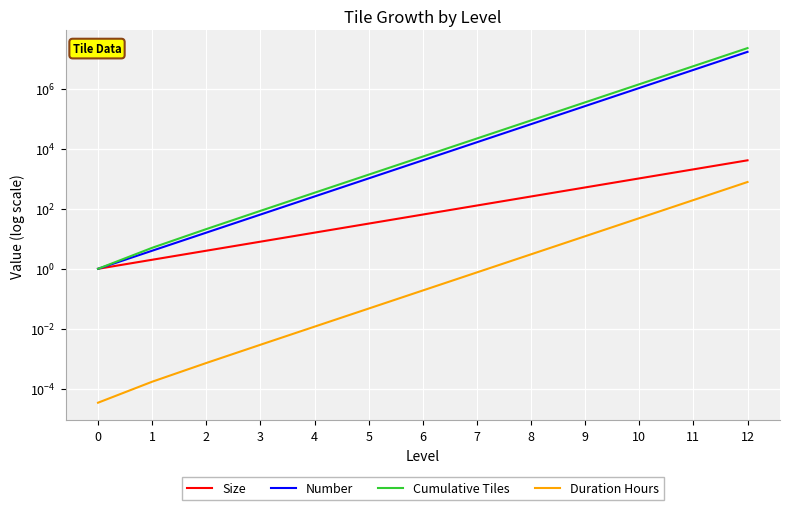

Is the value of Size at 7 greater than the value of Cumulative Tiles at 7?

No